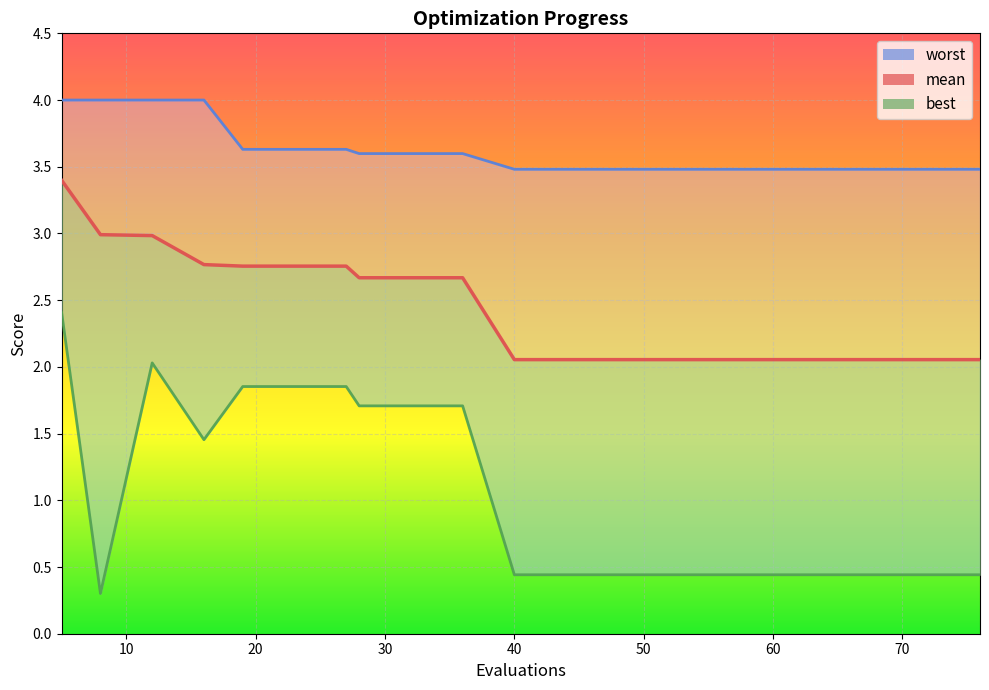

Rank the categories by worst value from highest to lowest.

5, 8, 12, 16, 19, 23, 27, 28, 32, 36, 40, 44, 48, 52, 56, 60, 64, 68, 72, 76